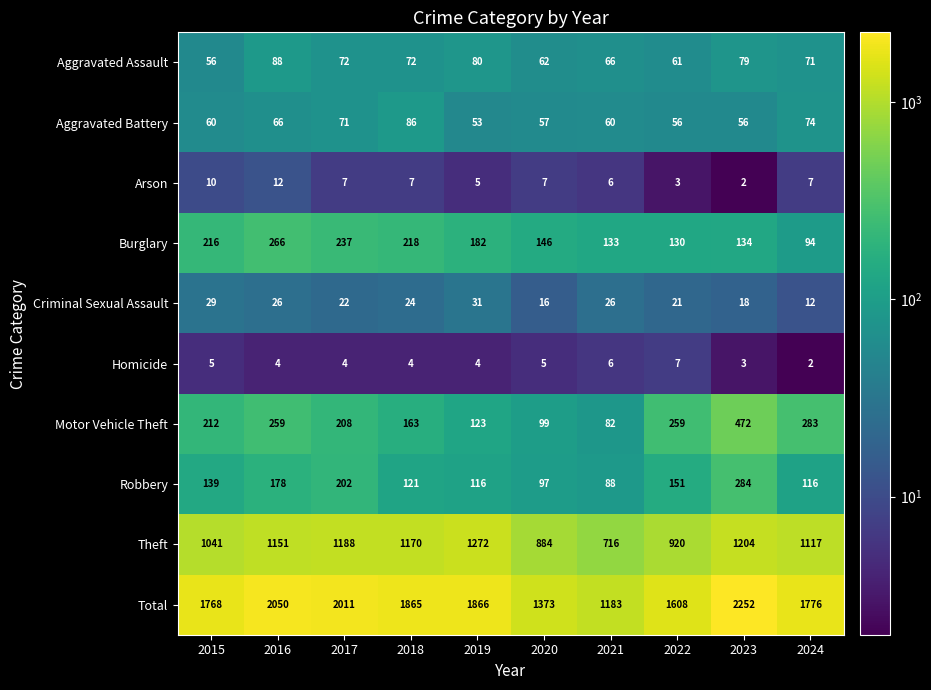

What is the average value of the Theft series?

1066